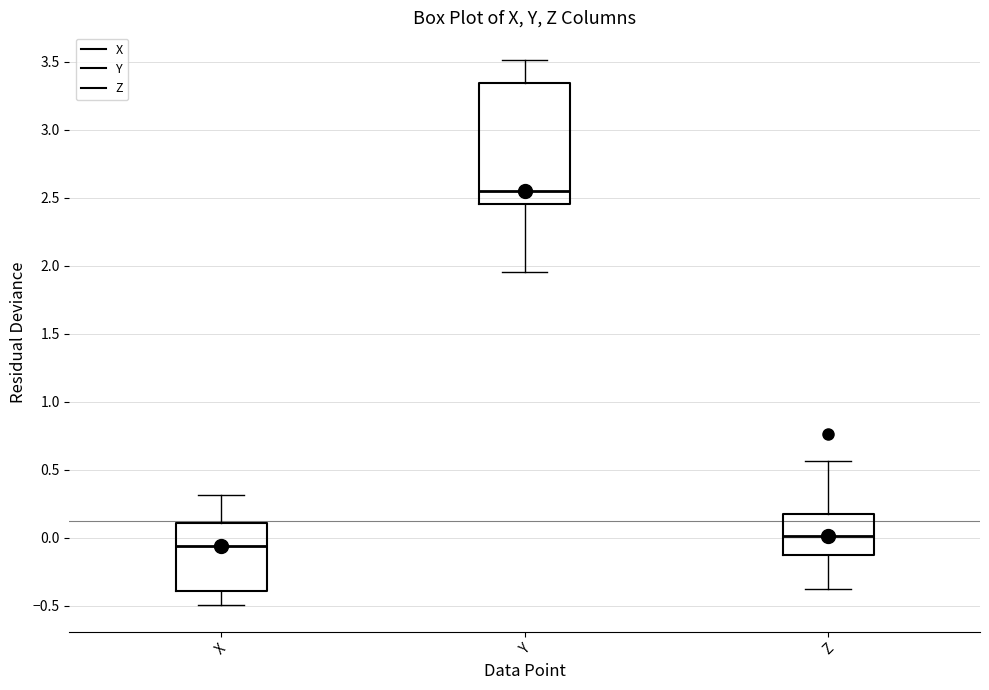

Which box has the highest median line?

Y